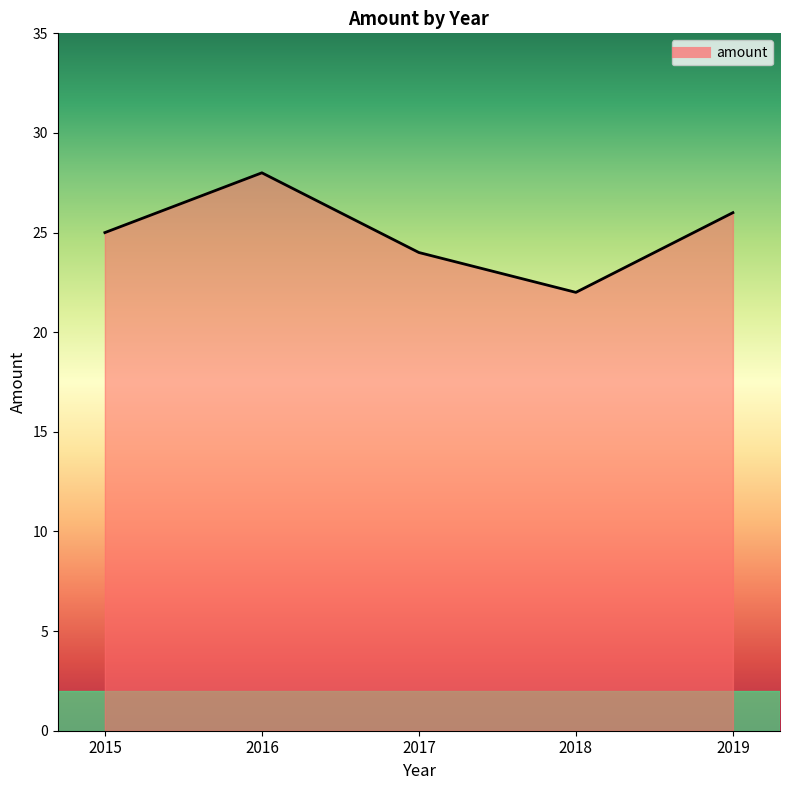

At which label is the value closest to 25?

2015